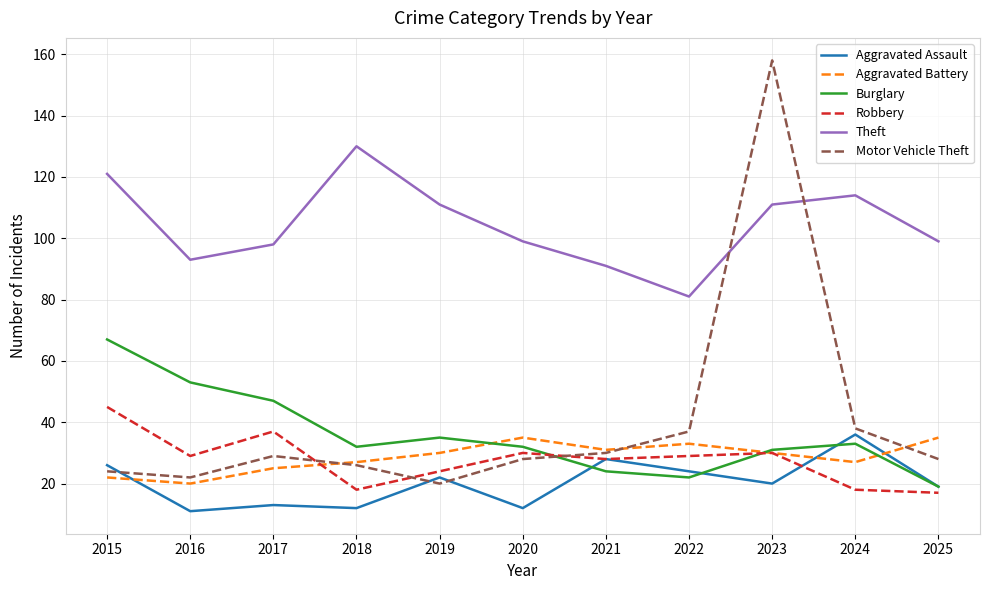

Where is the first local maximum for Theft?

2018